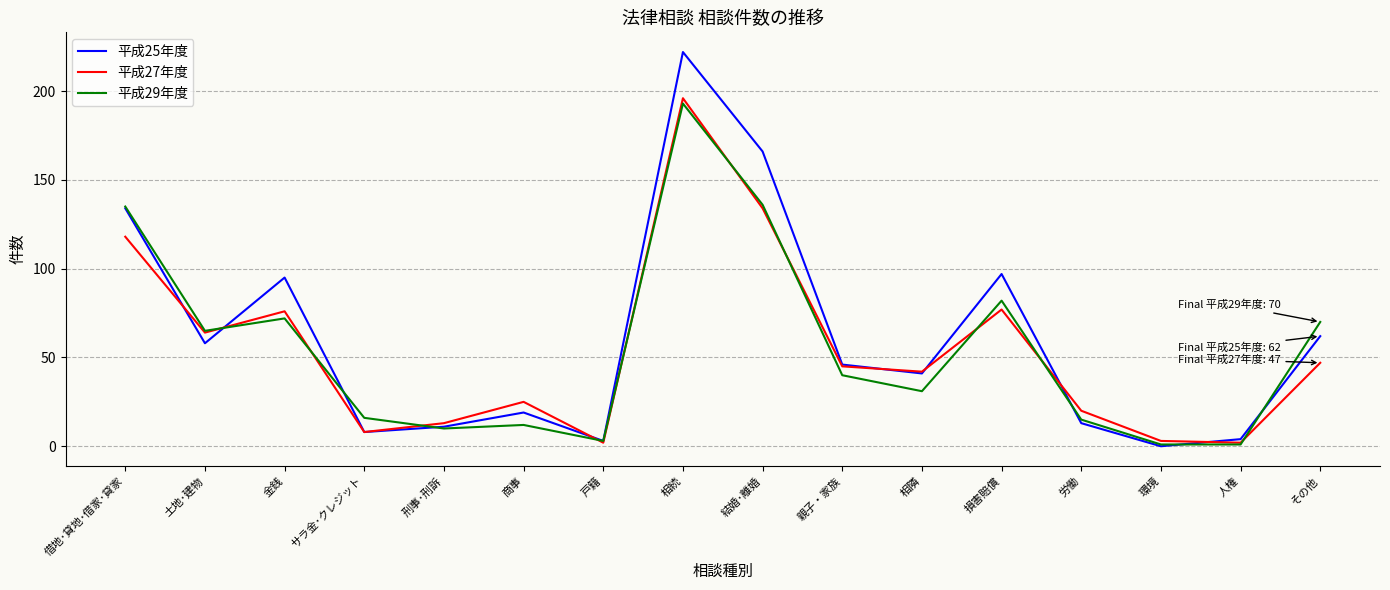

The value of 平成25年度 at 人権 is 4. True or false?

True